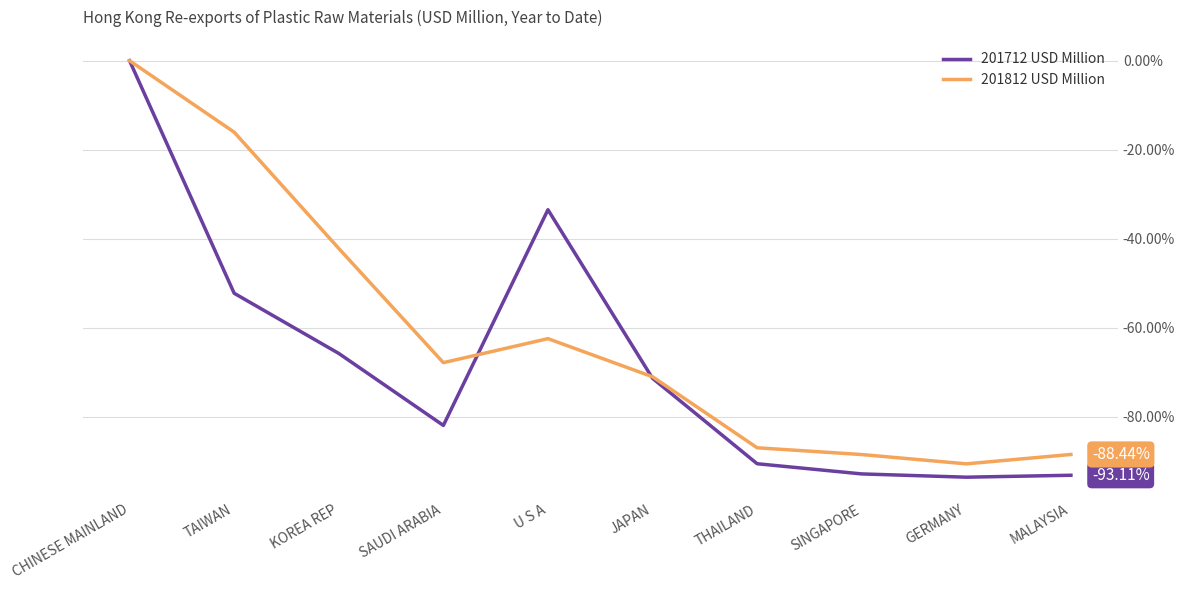

Which series has the largest total across all categories?

201812 USD Million